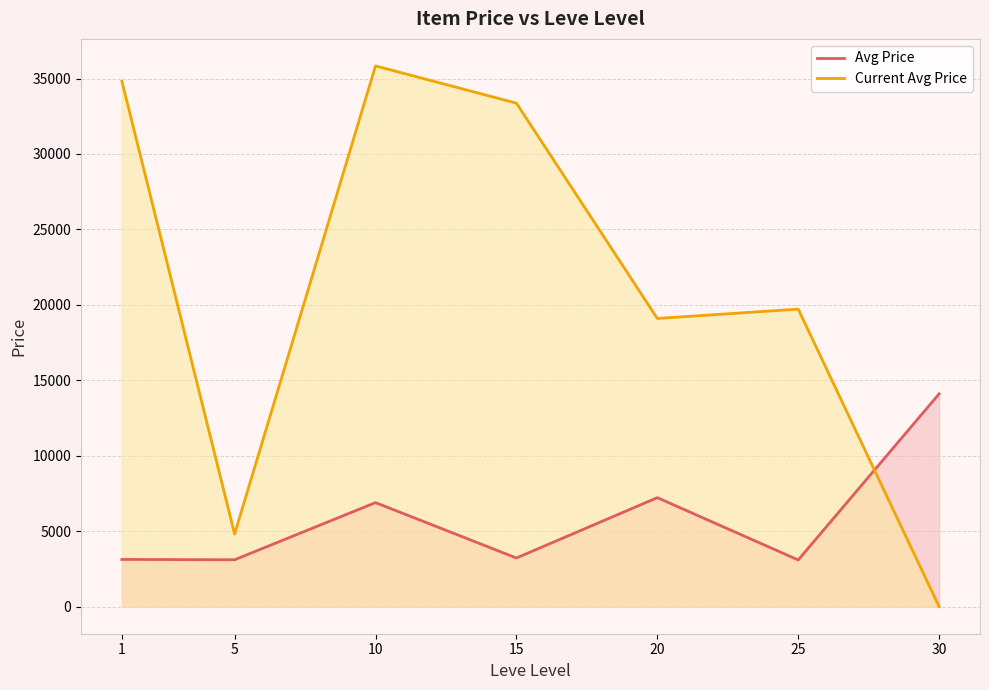

How many times do Avg Price and Current Avg Price cross each other?

1